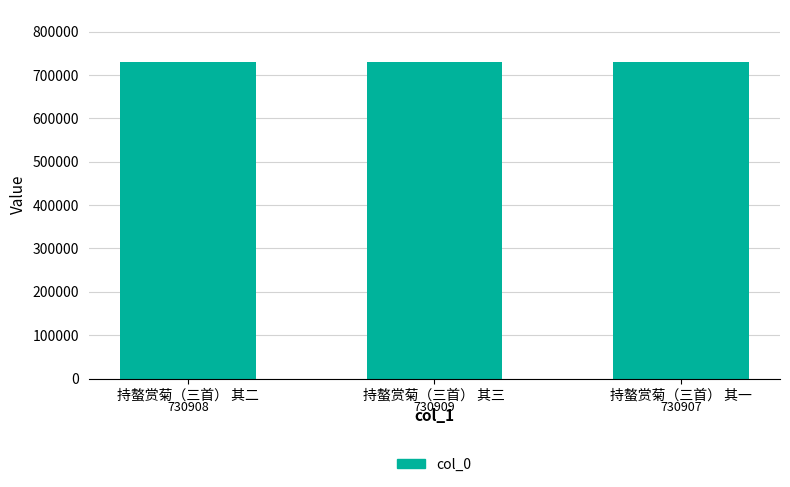

How many bars are there in total?

3